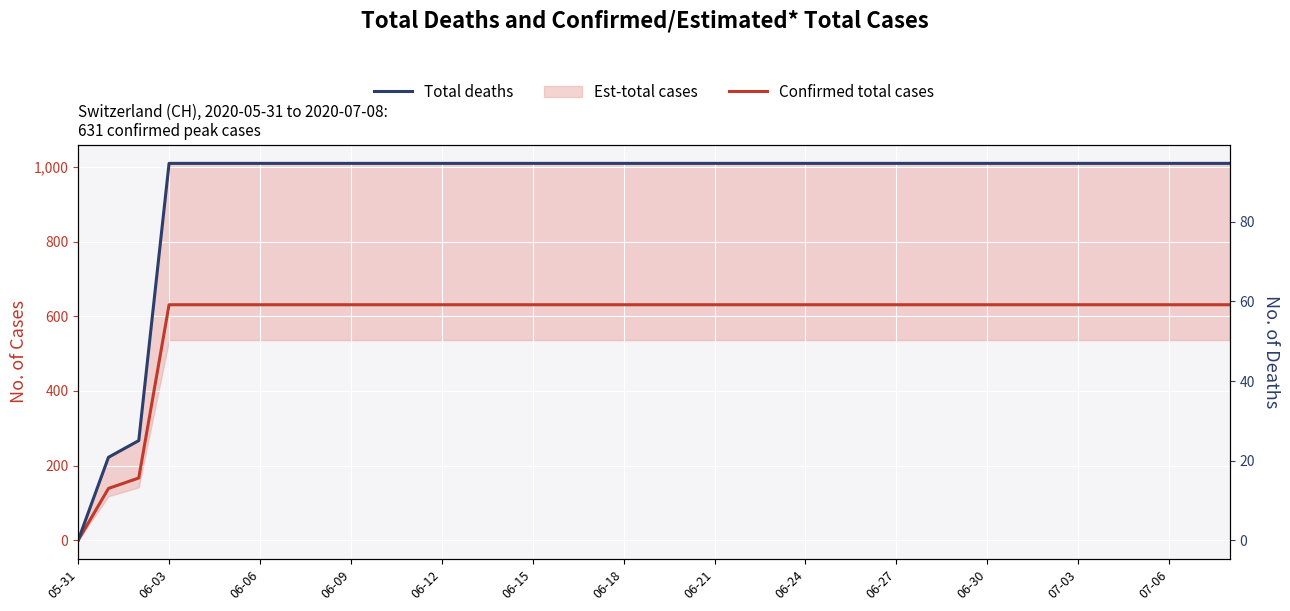

True or false: Total deaths has more than 1 points higher than both neighbors.

False